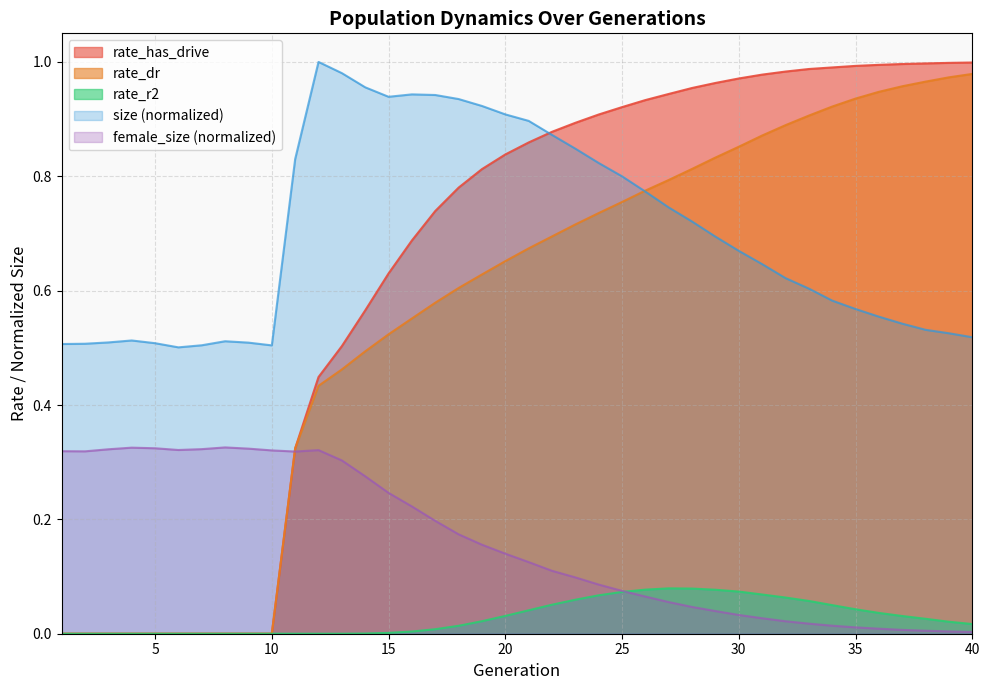

Reading right to left, extract all data points from this chart.

size: 40=0.5	39=0.5	38=0.5	37=0.5	36=0.6	35=0.6	34=0.6	33=0.6	32=0.6	31=0.6	30=0.7	29=0.7	28=0.7	27=0.7	26=0.8	25=0.8	24=0.8	23=0.8	22=0.9	21=0.9	20=0.9	19=0.9	18=0.9	17=0.9	16=0.9	15=0.9	14=1.0	13=1.0	12=1.0	11=0.8	10=0.5	9=0.5	8=0.5	7=0.5	6=0.5	5=0.5	4=0.5	3=0.5	2=0.5	1=0.5
female_size: 40=0.0	39=0.0	38=0.0	37=0.0	36=0.0	35=0.0	34=0.0	33=0.0	32=0.0	31=0.0	30=0.0	29=0.0	28=0.0	27=0.1	26=0.1	25=0.1	24=0.1	23=0.1	22=0.1	21=0.1	20=0.1	19=0.2	18=0.2	17=0.2	16=0.2	15=0.2	14=0.3	13=0.3	12=0.3	11=0.3	10=0.3	9=0.3	8=0.3	7=0.3	6=0.3	5=0.3	4=0.3	3=0.3	2=0.3	1=0.3
rate_dr: 40=1.0	39=1.0	38=1.0	37=1.0	36=0.9	35=0.9	34=0.9	33=0.9	32=0.9	31=0.9	30=0.9	29=0.8	28=0.8	27=0.8	26=0.8	25=0.8	24=0.7	23=0.7	22=0.7	21=0.7	20=0.7	19=0.6	18=0.6	17=0.6	16=0.6	15=0.5	14=0.5	13=0.5	12=0.4	11=0.3	10=0.0	9=0.0	8=0.0	7=0.0	6=0.0	5=0.0	4=0.0	3=0.0	2=0.0	1=0.0
rate_r2: 40=0.0	39=0.0	38=0.0	37=0.0	36=0.0	35=0.0	34=0.1	33=0.1	32=0.1	31=0.1	30=0.1	29=0.1	28=0.1	27=0.1	26=0.1	25=0.1	24=0.1	23=0.1	22=0.1	21=0.0	20=0.0	19=0.0	18=0.0	17=0.0	16=0.0	15=0.0	14=0.0	13=0.0	12=0.0	11=0.0	10=0.0	9=0.0	8=0.0	7=0.0	6=0.0	5=0.0	4=0.0	3=0.0	2=0.0	1=0.0
rate_has_drive: 40=1.0	39=1.0	38=1.0	37=1.0	36=1.0	35=1.0	34=1.0	33=1.0	32=1.0	31=1.0	30=1.0	29=1.0	28=1.0	27=0.9	26=0.9	25=0.9	24=0.9	23=0.9	22=0.9	21=0.9	20=0.8	19=0.8	18=0.8	17=0.7	16=0.7	15=0.6	14=0.6	13=0.5	12=0.4	11=0.3	10=0.0	9=0.0	8=0.0	7=0.0	6=0.0	5=0.0	4=0.0	3=0.0	2=0.0	1=0.0